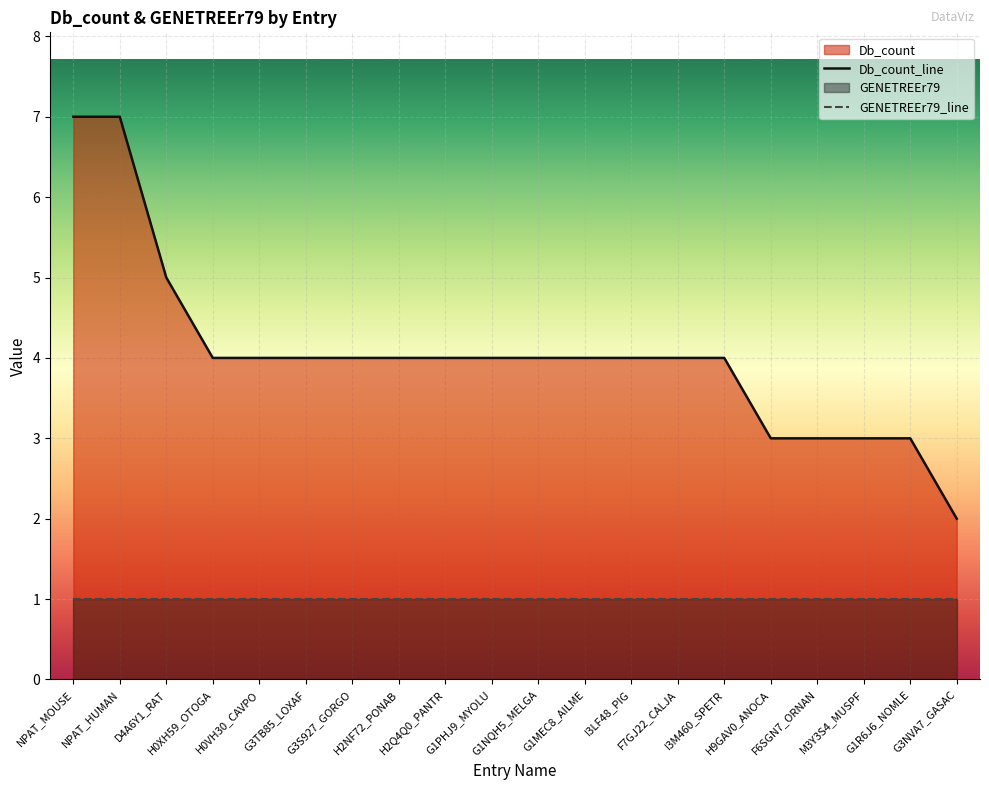

Reading left to right, what are all the values shown in this chart?

NPAT_MOUSE=7	NPAT_HUMAN=7	D4A6Y1_RAT=5	H0XH59_OTOGA=4	H0VH30_CAVPO=4	G3TB85_LOXAF=4	G3S927_GORGO=4	H2NF72_PONAB=4	H2Q4Q0_PANTR=4	G1PHJ9_MYOLU=4	G1NQH5_MELGA=4	G1MEC8_AILME=4	I3LF48_PIG=4	F7GJ22_CALJA=4	I3M460_SPETR=4	H9GAV0_ANOCA=3	F6SGN7_ORNAN=3	M3Y3S4_MUSPF=3	G1R6J6_NOMLE=3	G3NVA7_GASAC=2